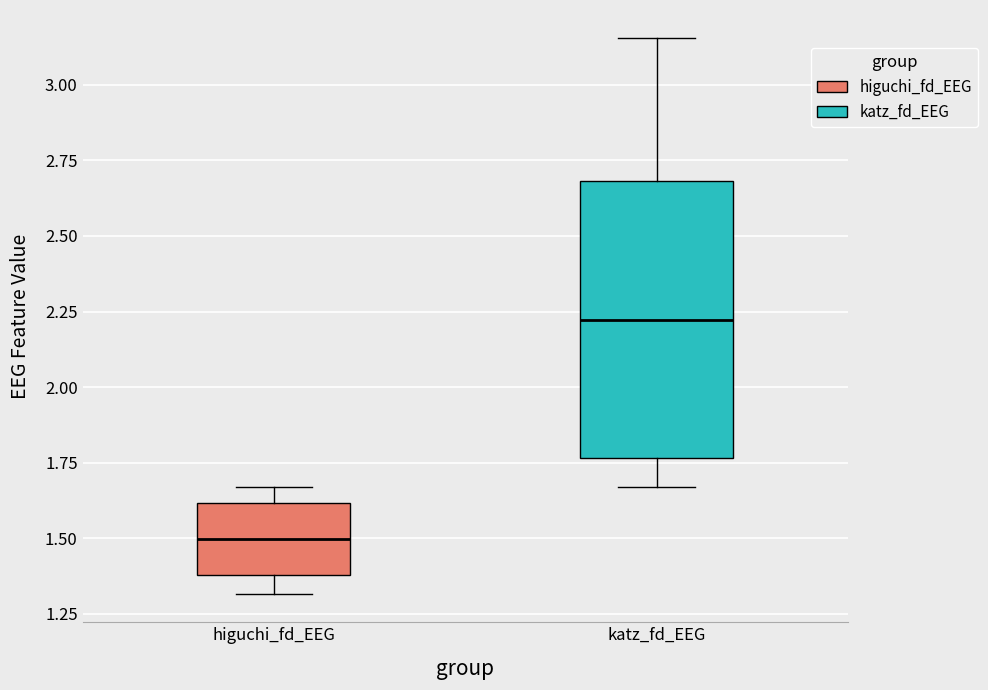

Reading left to right, read every box against the y-axis: the position of its median line, the range the box covers, and the ends of its whiskers. The values are not printed on the chart, so give them approximately, as read against the axis.

higuchi_fd_EEG: median 1.50, box 1.40 to 1.60, whiskers 1.30 to 1.65
katz_fd_EEG: median 2.20, box 1.75 to 2.70, whiskers 1.65 to 3.15